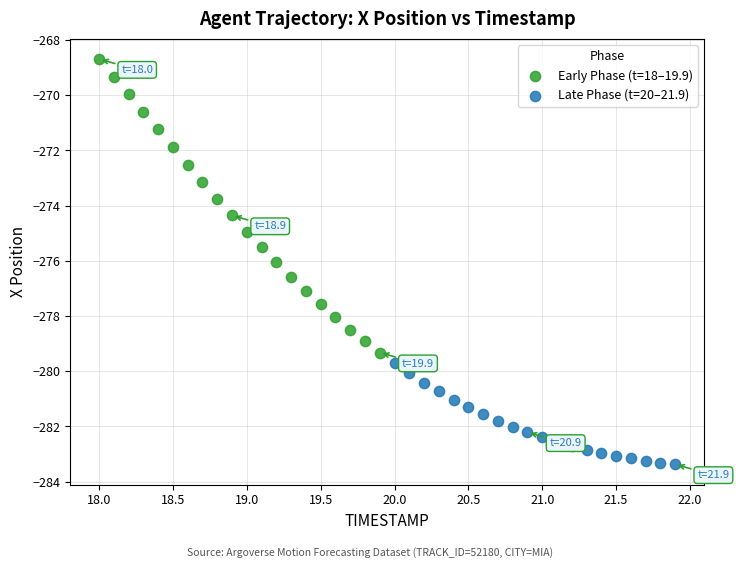

Which series reaches the minimum Y coordinate?

Late Phase (t=20–21.9)